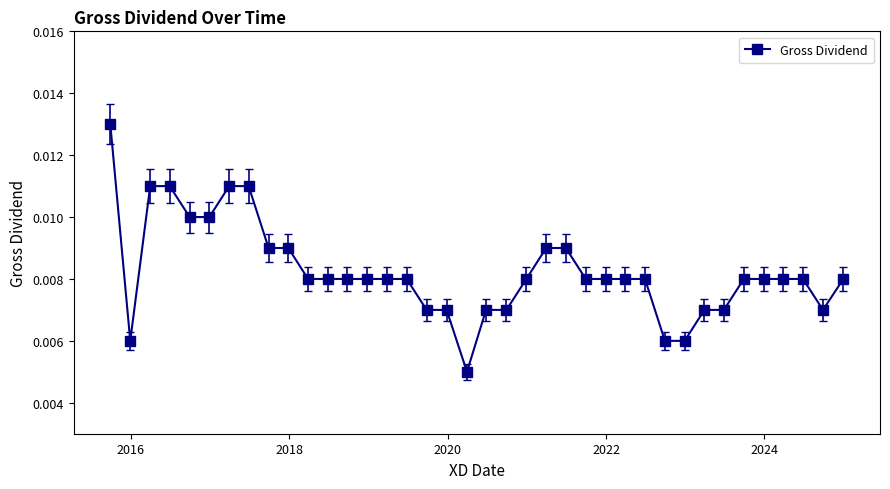

How many values are between 0 and 1?

38